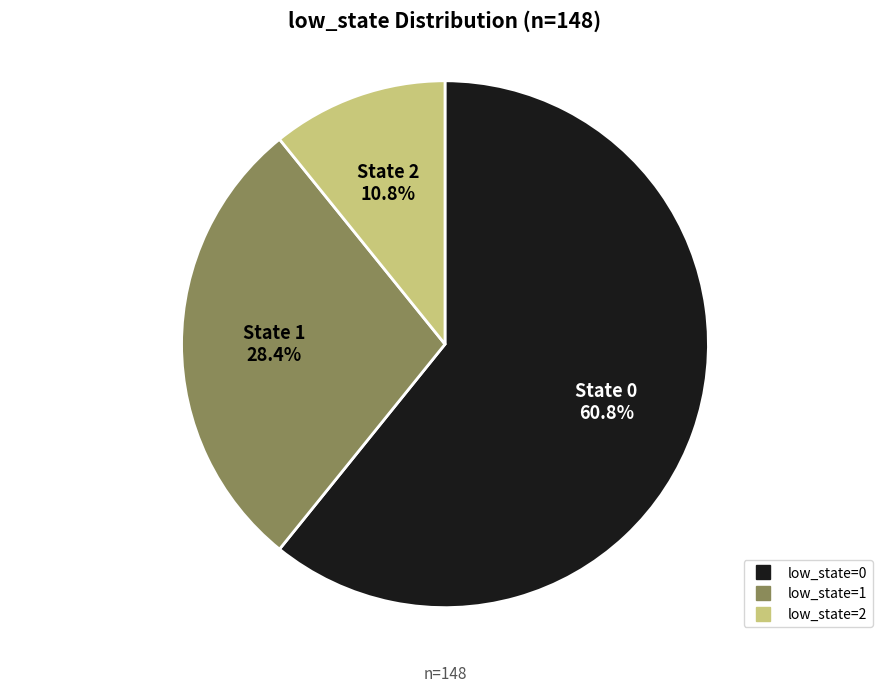

To the nearest percent, what is the average slice percentage?

33%